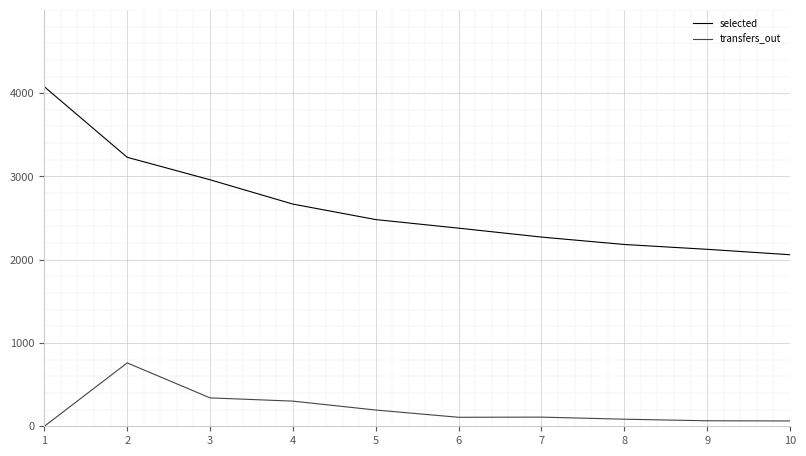

True or false: transfers_out and selected cross at least once.

False